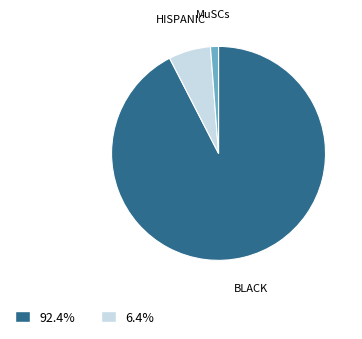

Is there a majority slice in this chart?

Yes